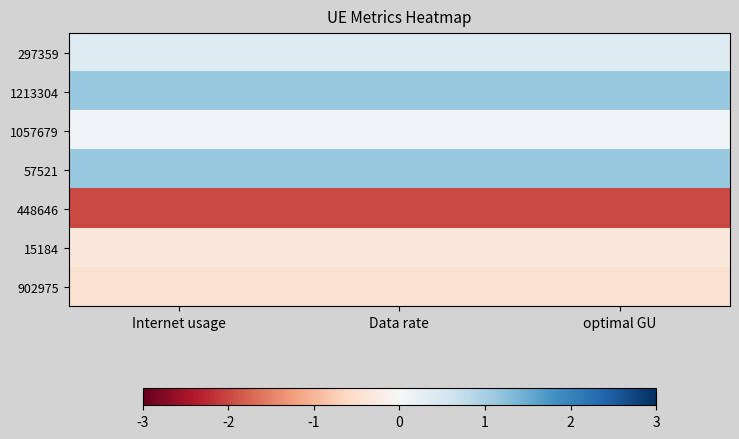

What is the minimum value shown in the chart?

-2.0